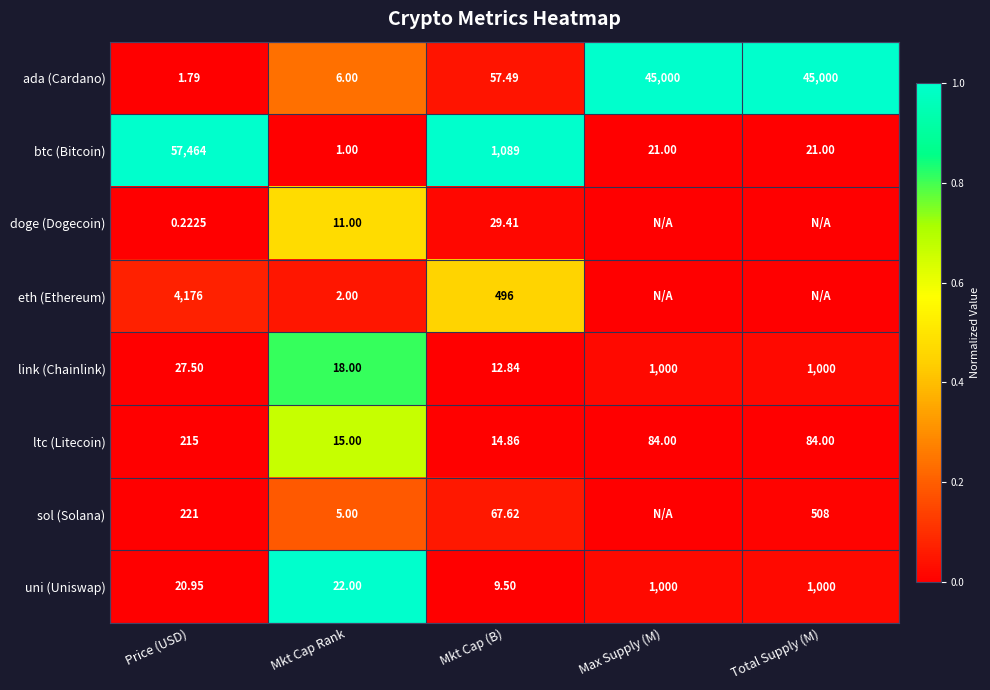

Which category has the lowest value in the ada (Cardano) series?

Price (USD)